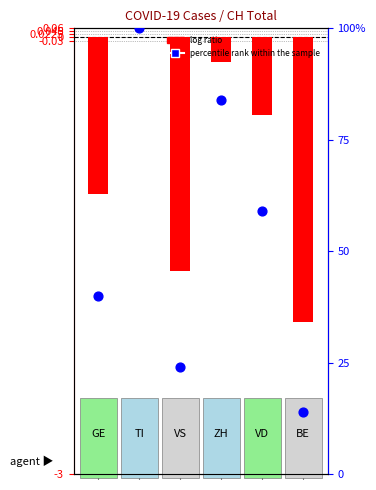

Is the value of log ratio at 2 greater than the value of percentile rank within the sample at 2?

No